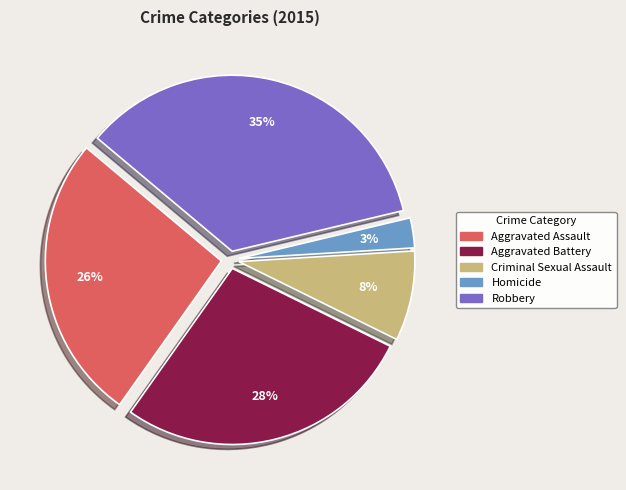

How many slices are in this pie chart?

5